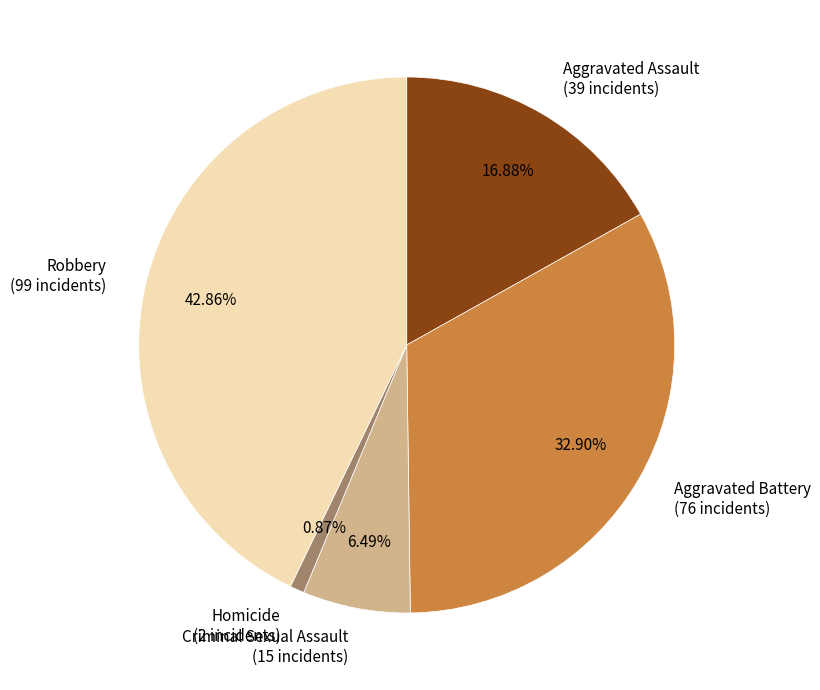

The Criminal Sexual Assault slice represents 6% of the pie. True or false?

True